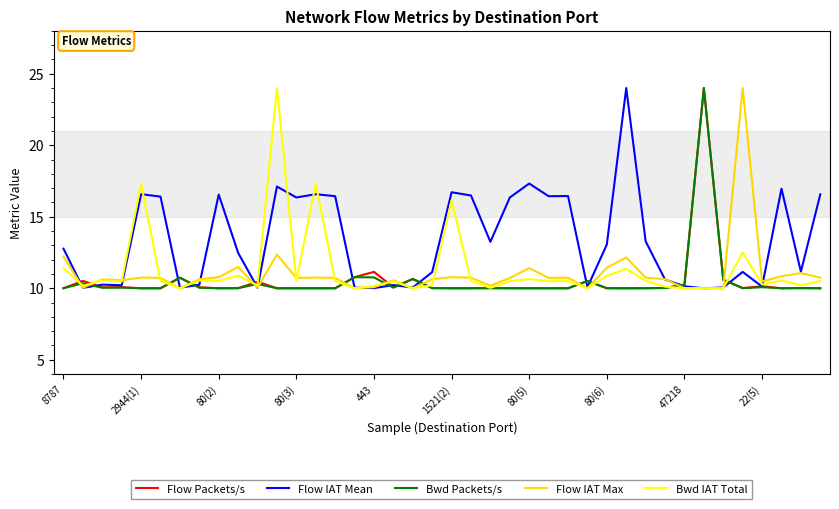

What is the minimum value for Bwd Packets/s?

10.0